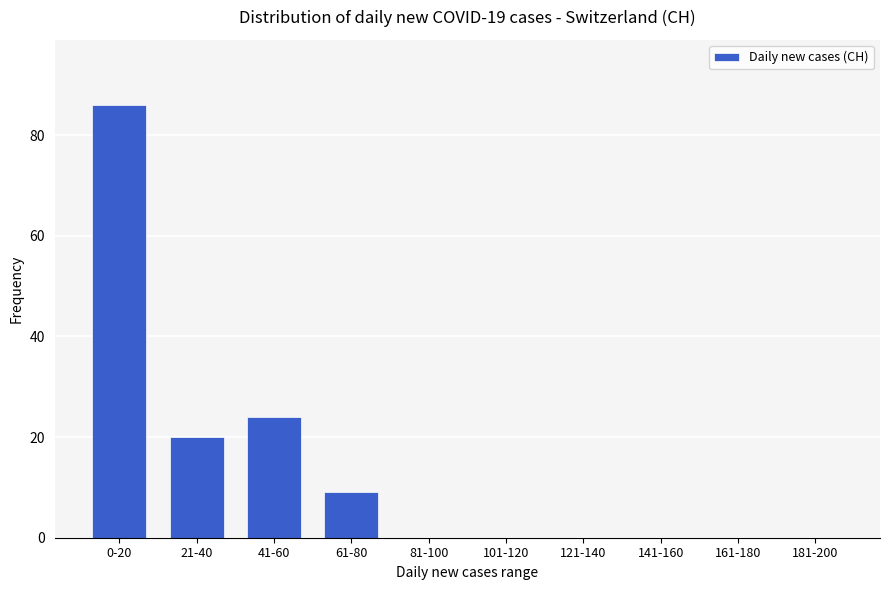

Reading left to right, transcribe all the data shown in this chart.

0-20=86	21-40=20	41-60=24	61-80=9	81-100=0	101-120=0	121-140=0	141-160=0	161-180=0	181-200=0